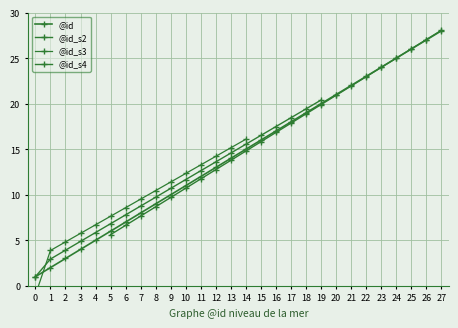

Rank the categories by value from lowest to highest.

0, 1, 2, 3, 4, 5, 6, 7, 8, 9, 10, 11, 12, 13, 14, 15, 16, 17, 18, 19, 20, 21, 22, 23, 24, 25, 26, 27